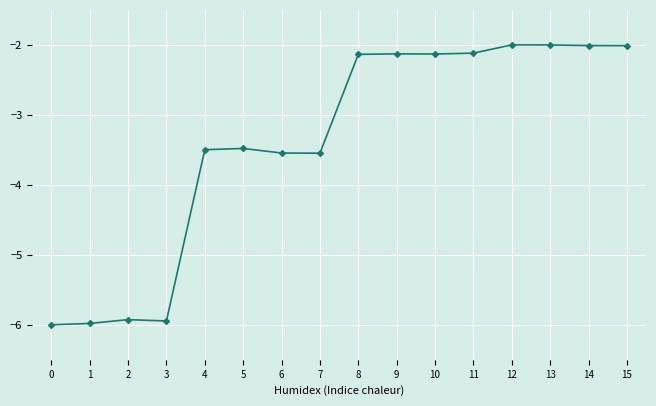

Which has a higher value, 0 or 15?

15